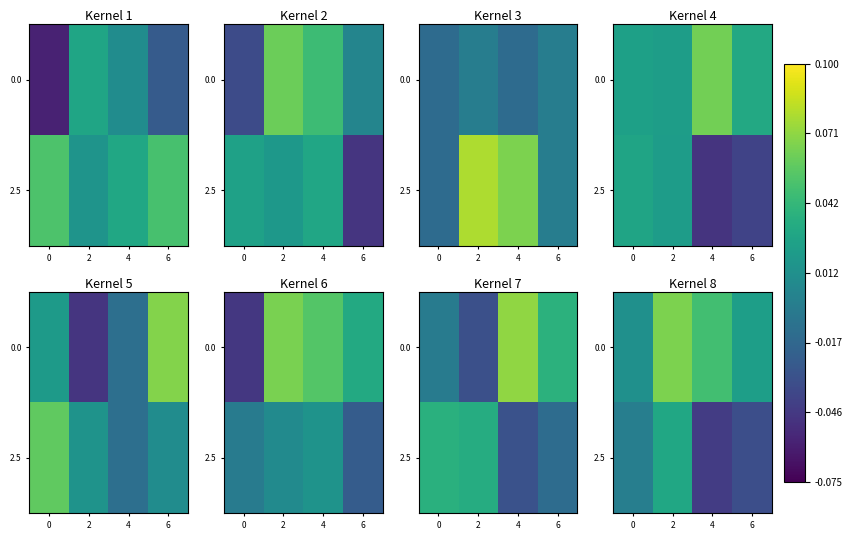

Count the 2.5 values in the range -1 to 0.

1